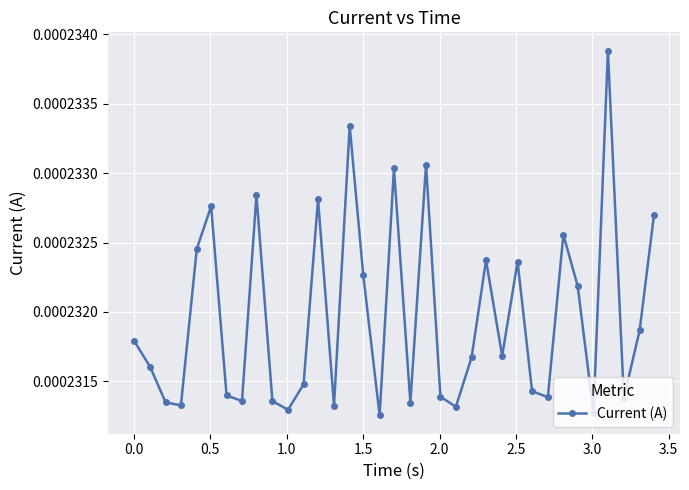

How many points are lower than both their immediate neighbors (excluding endpoints)?

11